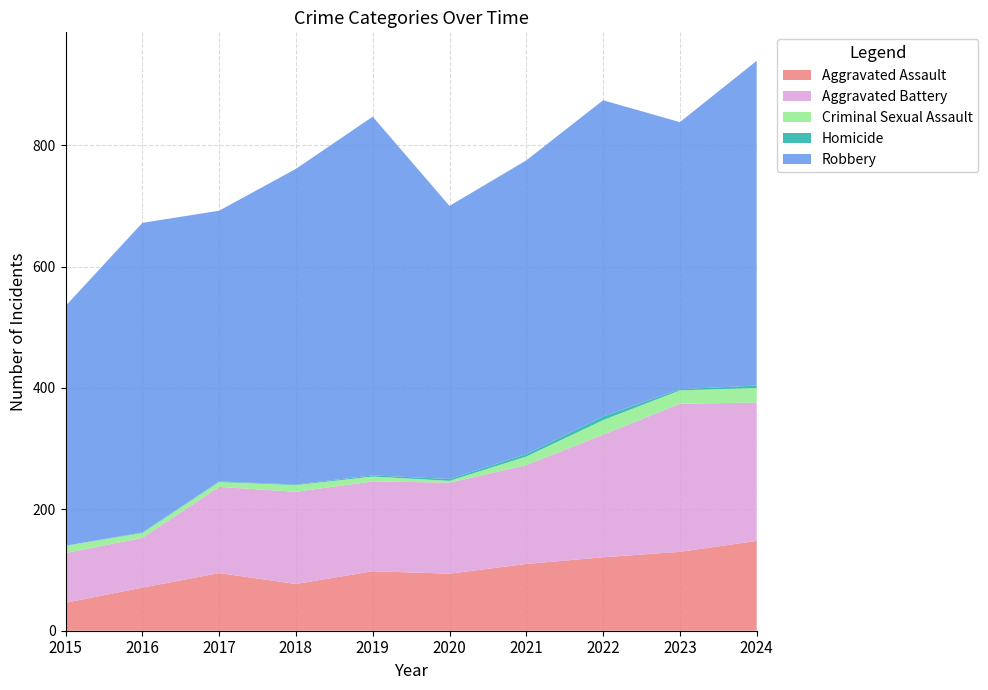

Reading left to right, list all the values displayed in this chart.

Aggravated Assault: 46	71	95	77	98	94	110	121	130	148
Aggravated Battery: 82	82	142	152	148	150	163	202	244	228
Criminal Sexual Assault: 12	8	8	11	8	3	14	24	22	24
Homicide: 0	1	1	1	2	3	4	6	2	4
Robbery: 395	510	446	520	591	450	484	521	440	535